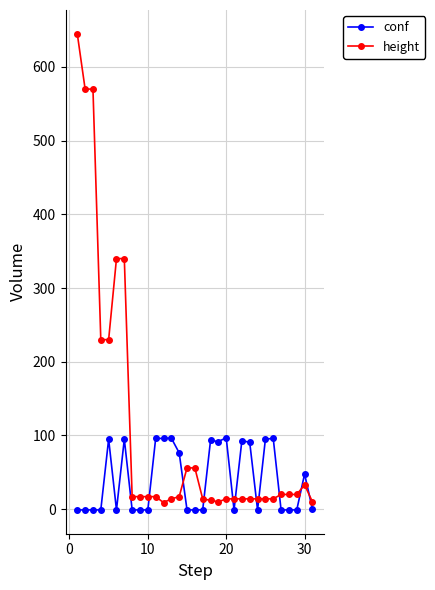

What is the highest value of the height series?

645.0